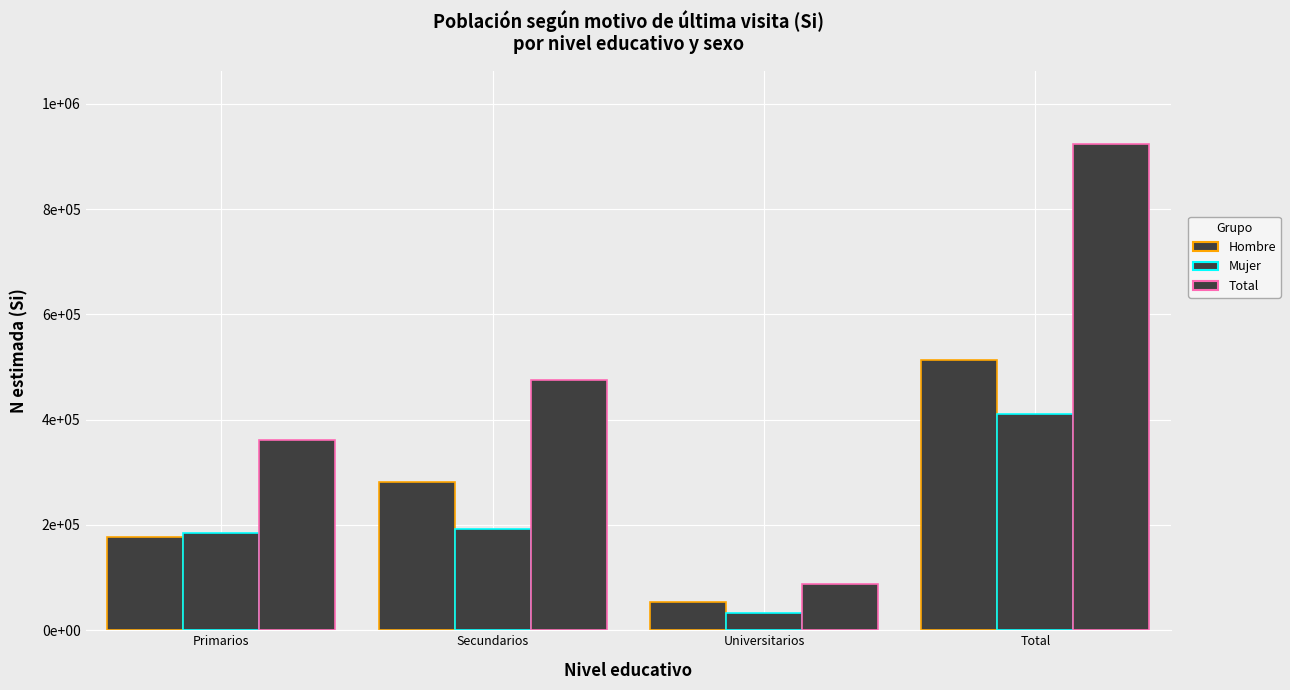

Does the chart contain any negative values?

No